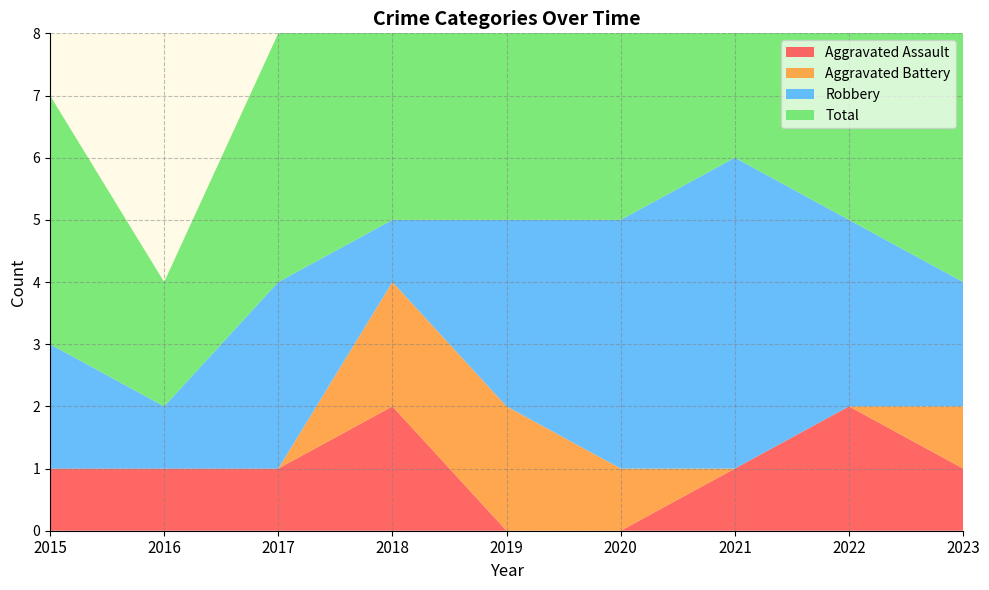

Reading left to right, list all the values displayed in this chart.

Aggravated Assault: 1	1	1	2	0	0	1	2	1
Aggravated Battery: 0	0	0	2	2	1	0	0	1
Robbery: 2	1	3	1	3	4	5	3	2
Total: 4	2	4	5	5	5	6	5	4